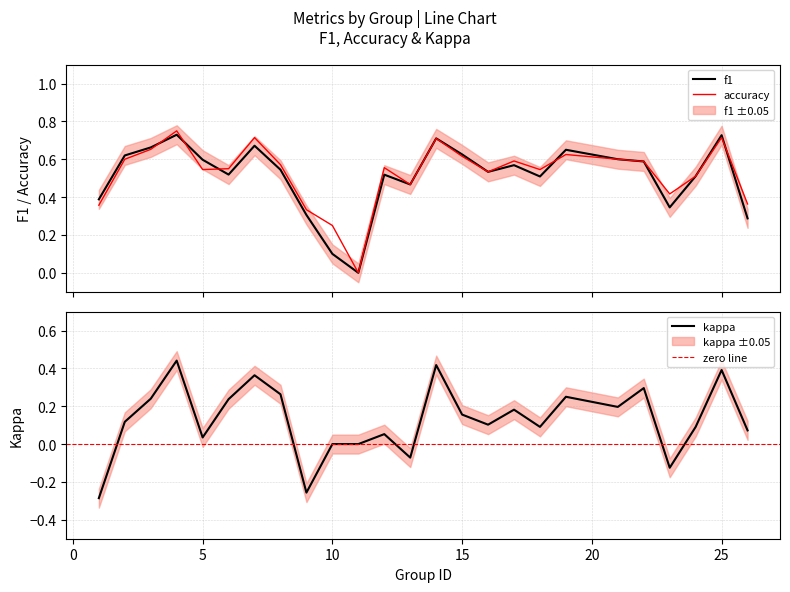

At which label is kappa closest to 0?

10